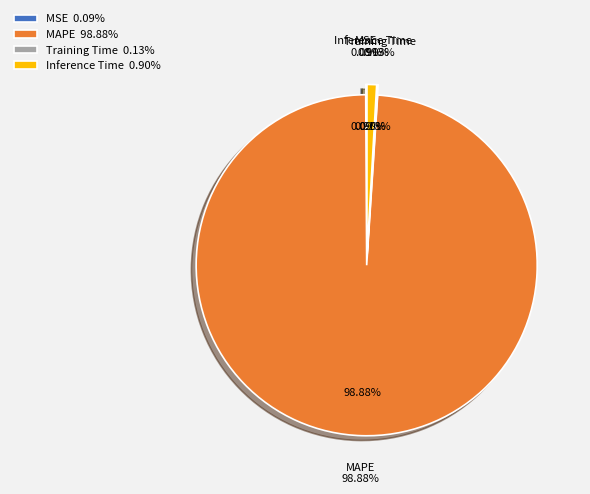

To the nearest percent, what is the difference between the Inference Time and Training Time slice percentages?

1%